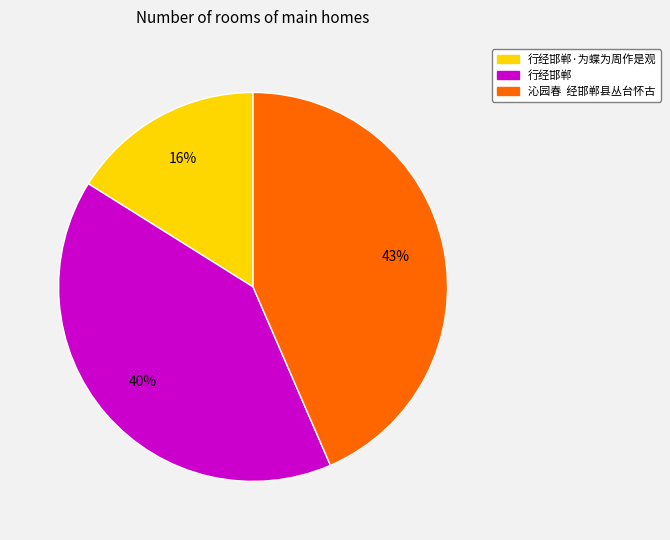

Combined, do 行经邯郸·为蝶为周作是观 and 行经邯郸 account for over 50%?

Yes